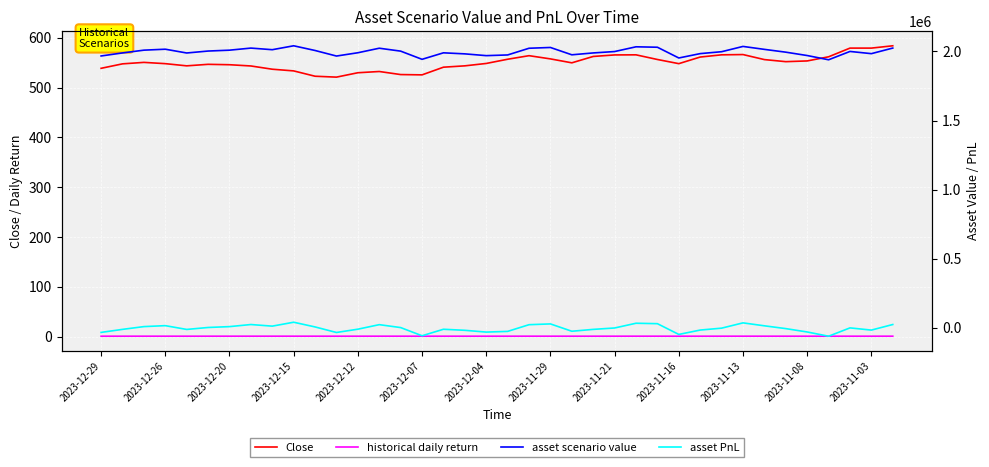

Rank the series at 14 from lowest to highest value.

historical daily return, Close, asset PnL, asset scenario value